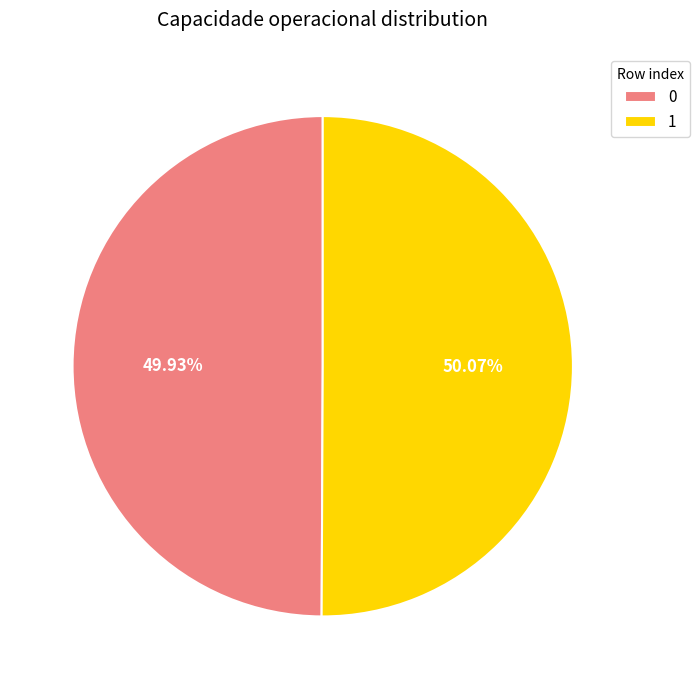

Does any single category account for the majority?

Yes